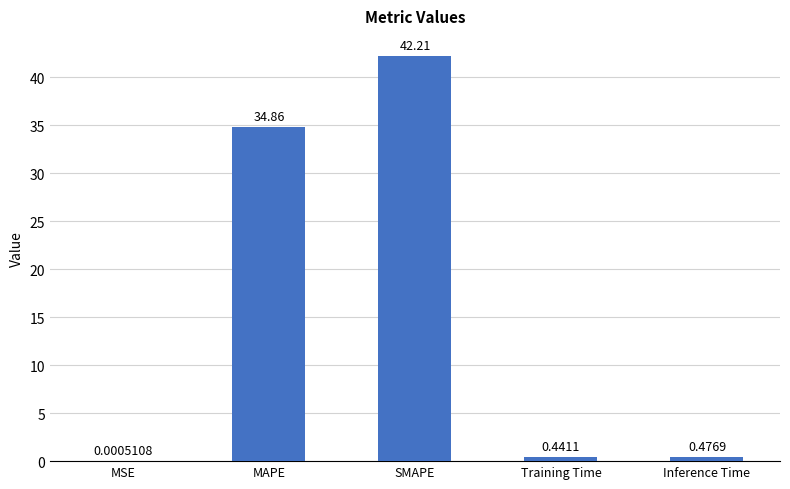

What is the change in value from MSE to Inference Time?

+0.5